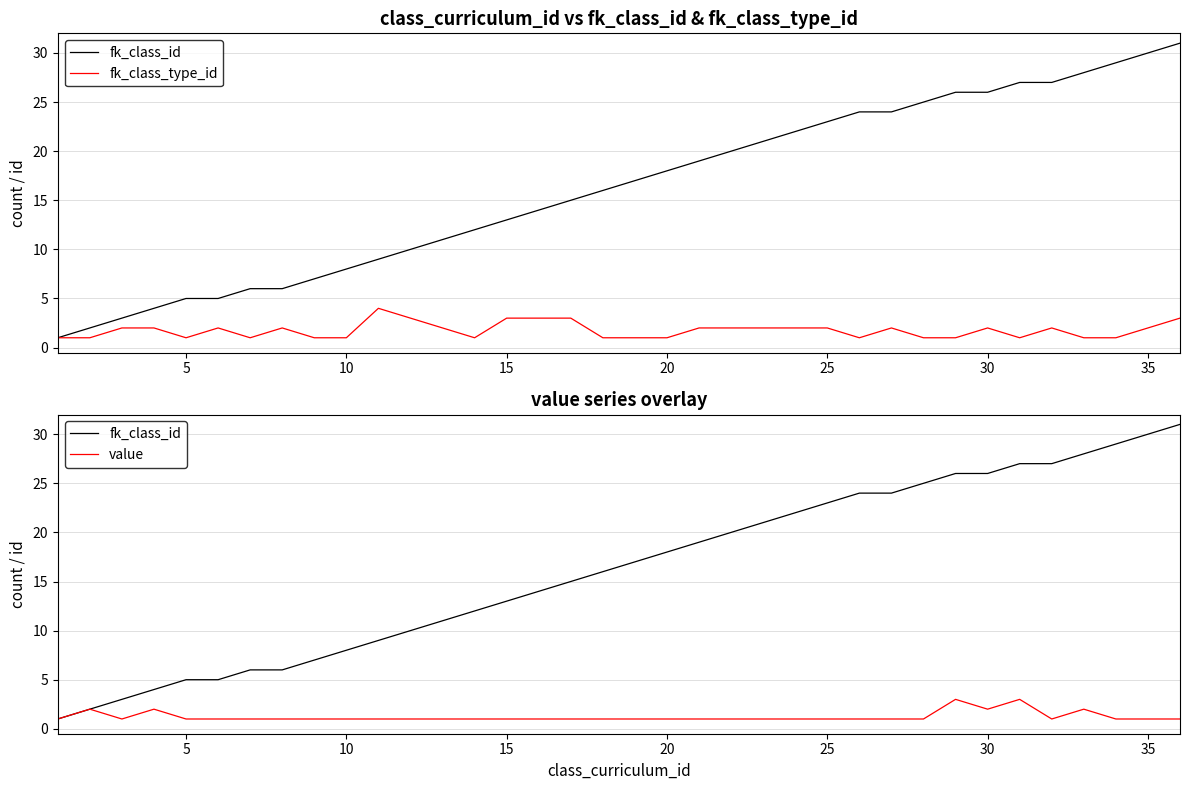

True or false: fk_class_type_id and fk_class_id cross at least once.

False